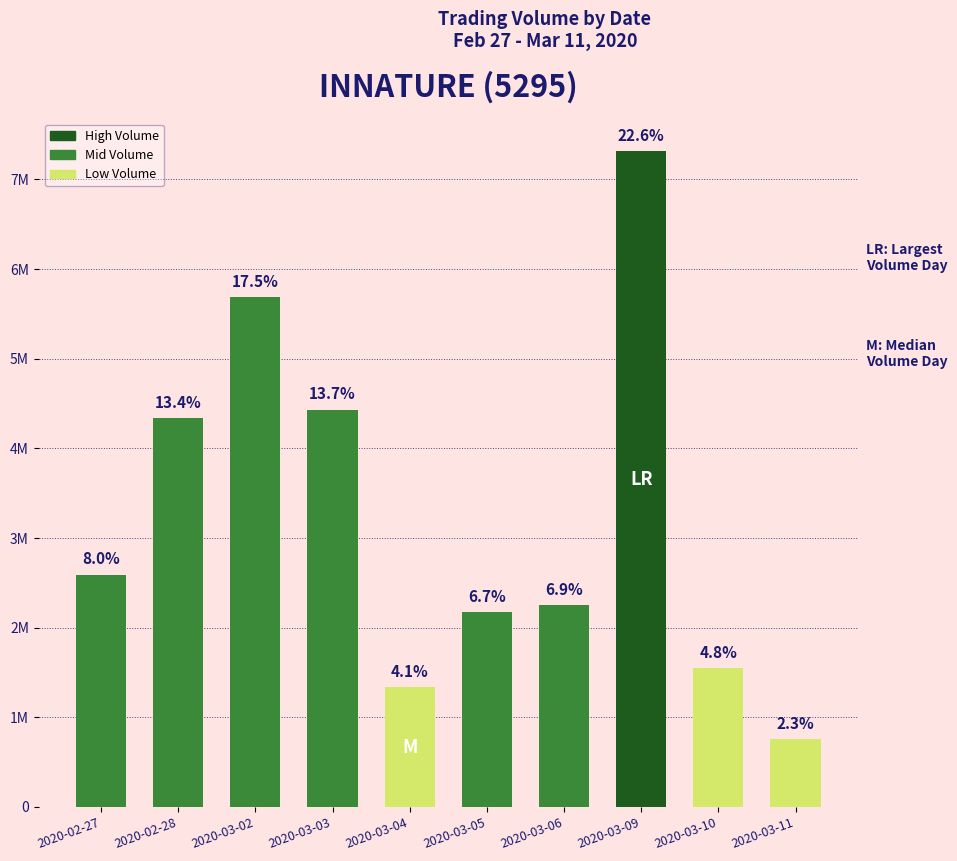

At which label is the value closest to 4033200?

2020-02-28